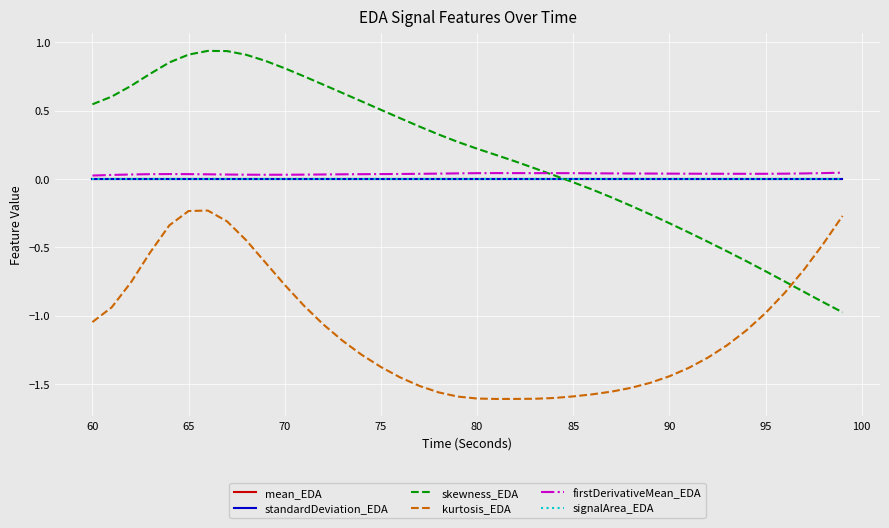

Which series has the widest spread of values?

skewness_EDA